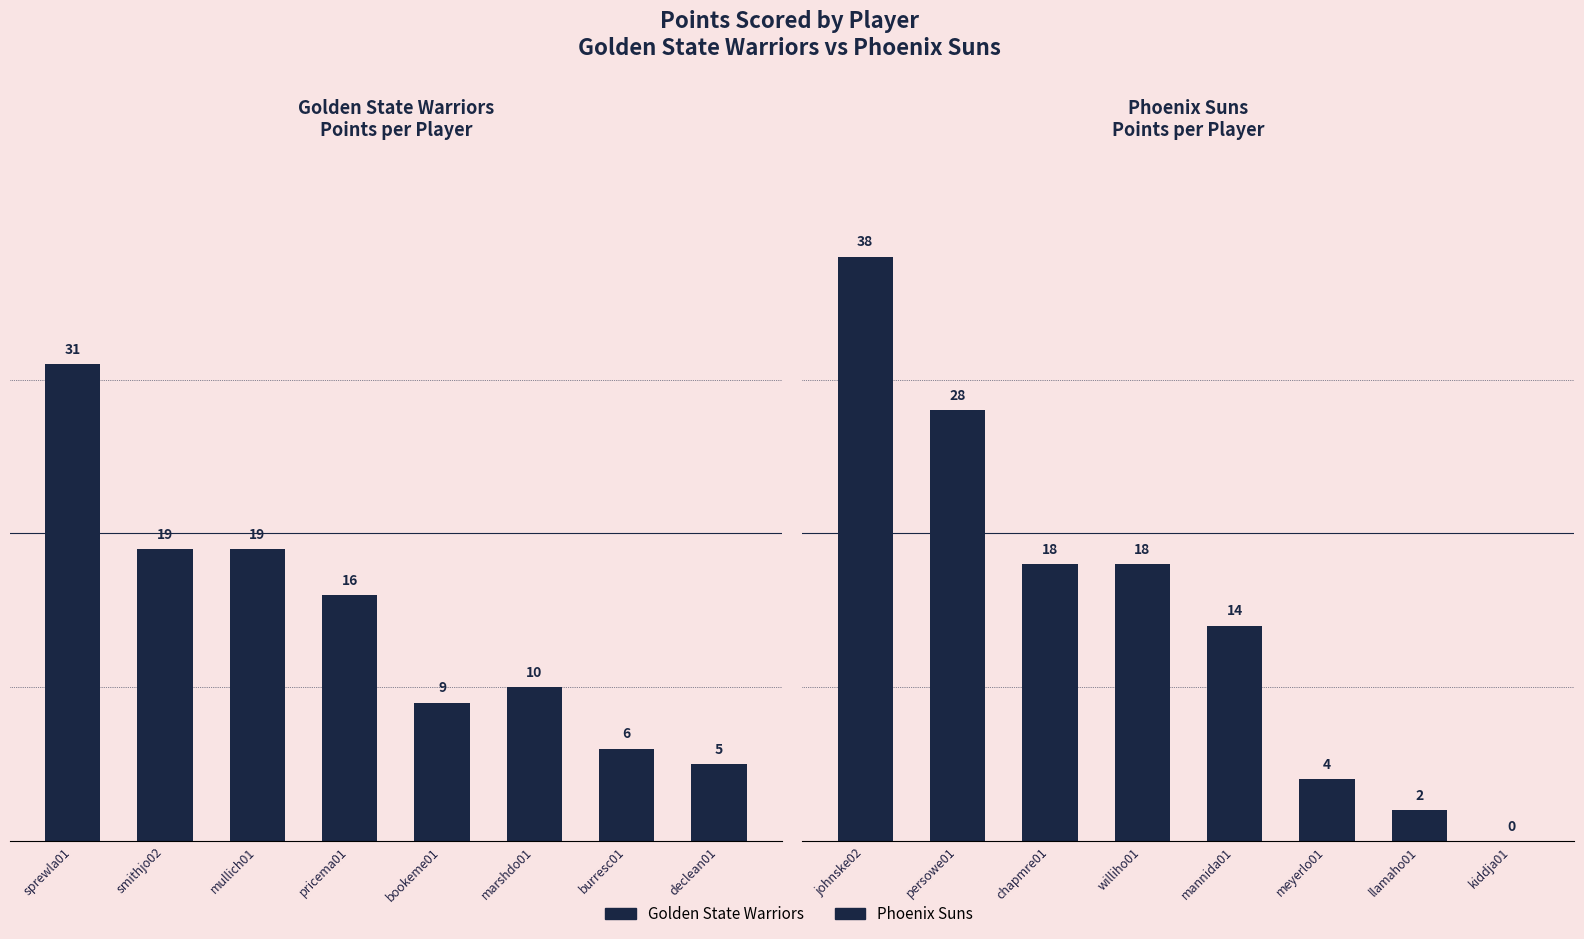

What is the value of the Golden State Warriors bar at the 1st from the left?

31